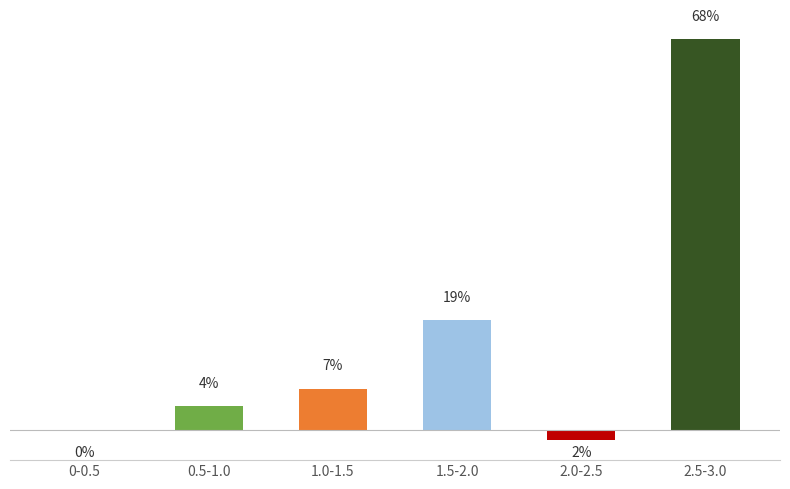

Are the bars horizontal?

No